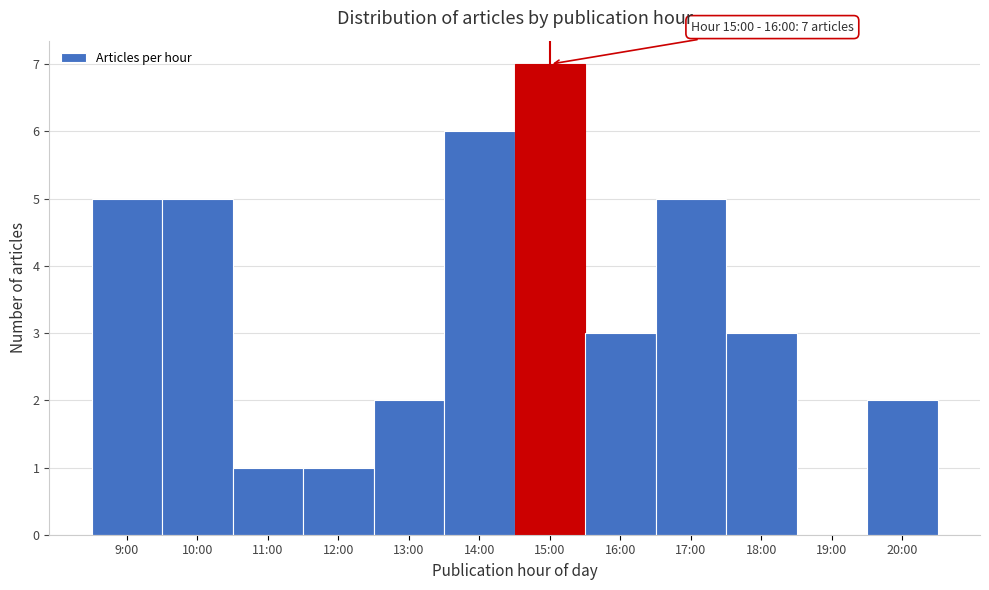

Reading left to right, transcribe all the data shown in this chart.

9:00=5	10:00=5	11:00=1	12:00=1	13:00=2	14:00=6	15:00=7	16:00=3	17:00=5	18:00=3	19:00=0	20:00=2